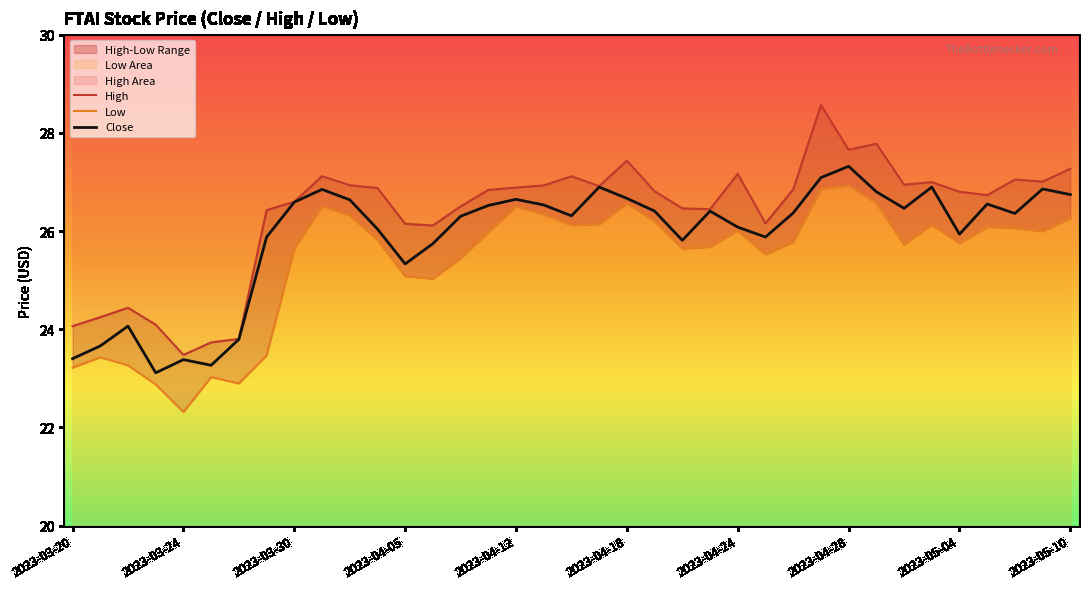

How many lines are shown in the chart?

3